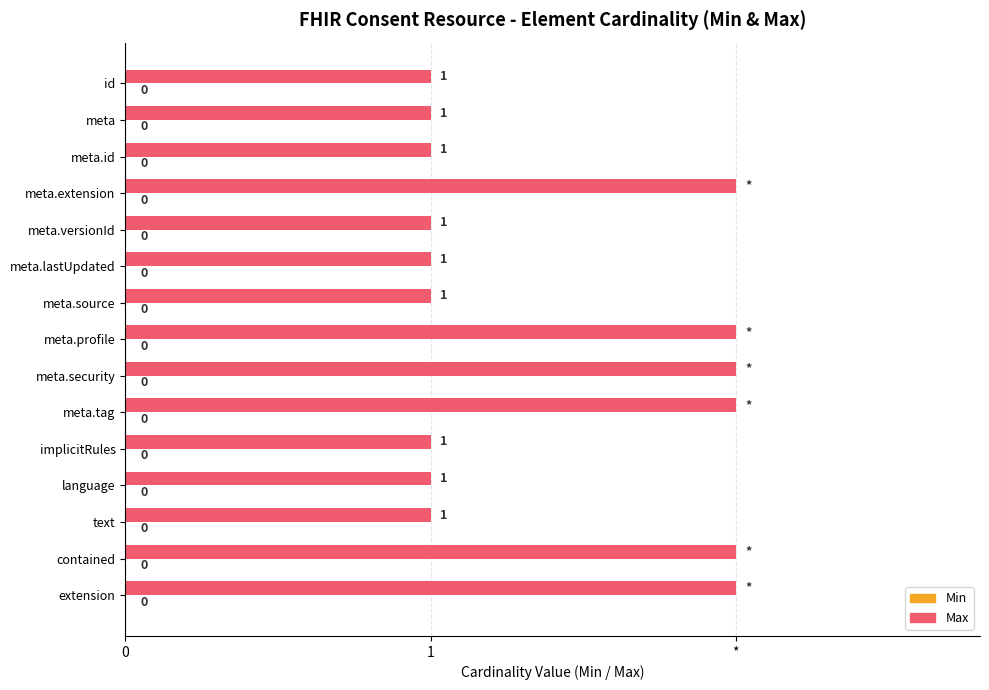

Are the bars horizontal?

Yes